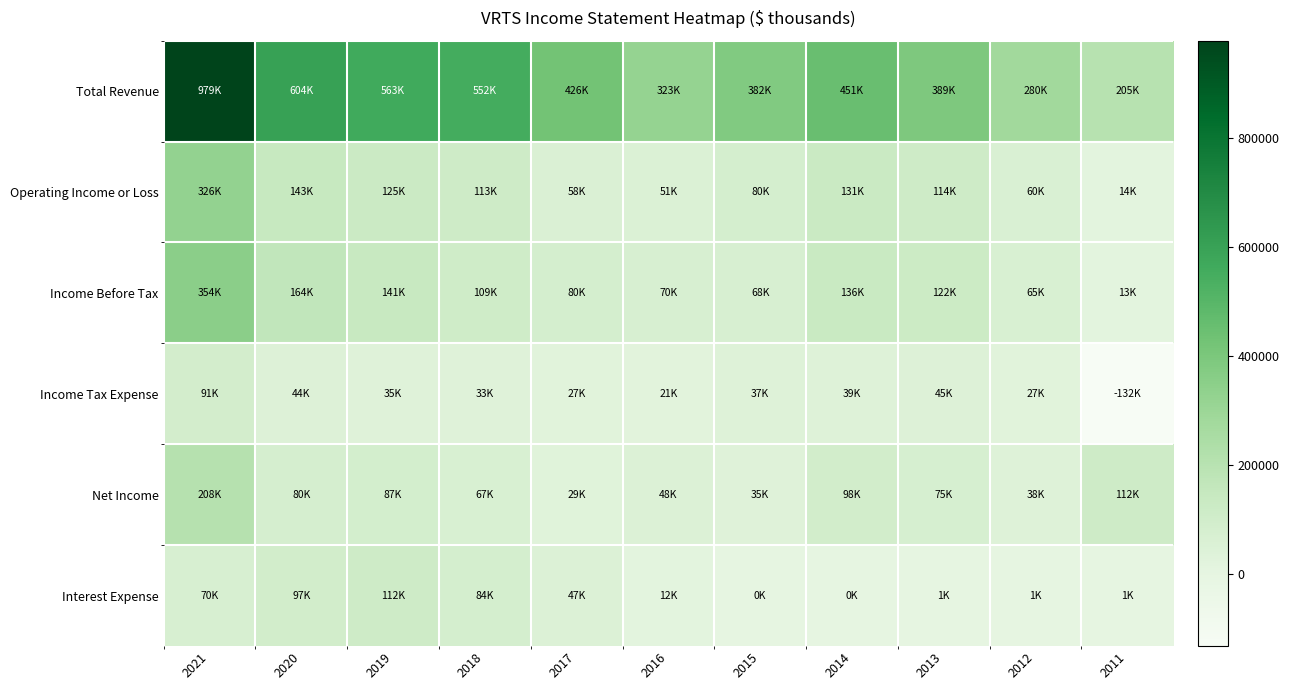

Which series has the largest total across all categories?

Total Revenue